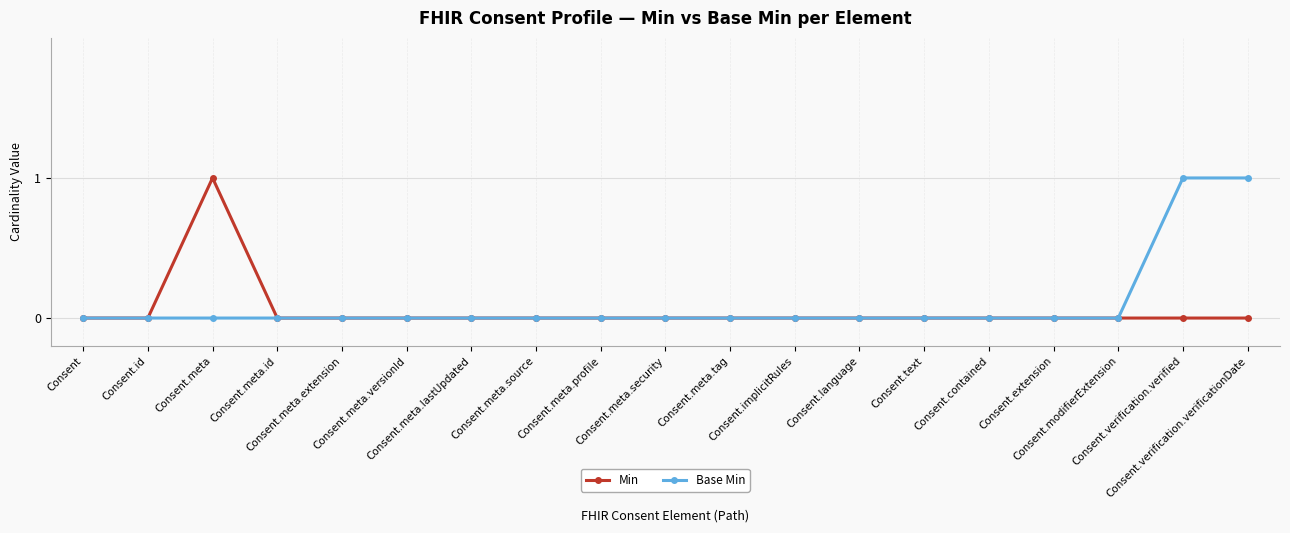

True or false: Min has more than 0 points higher than both neighbors.

True